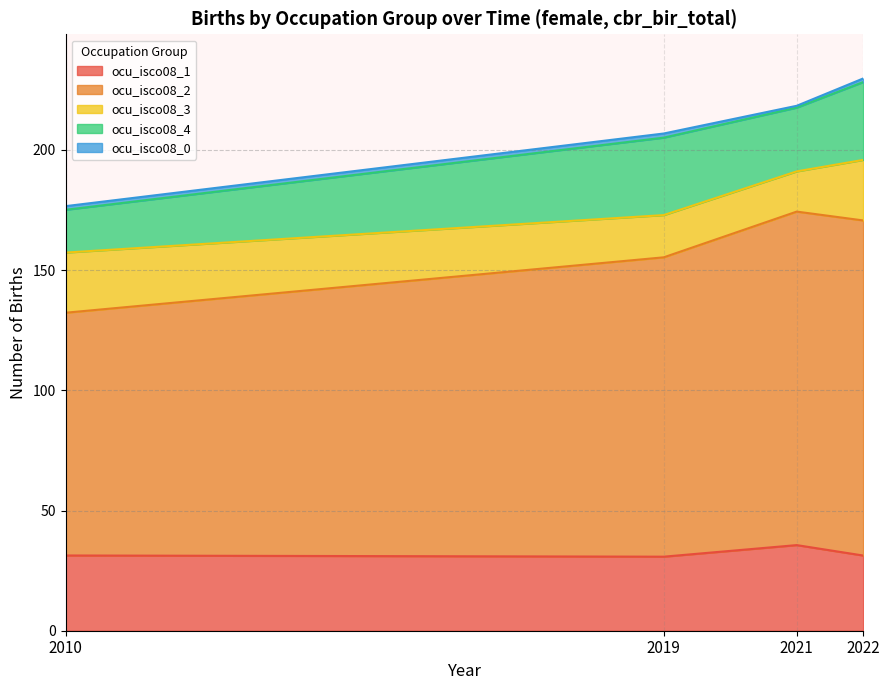

Rank the categories by ocu_isco08_1 value from lowest to highest.

2019, 2022, 2010, 2021